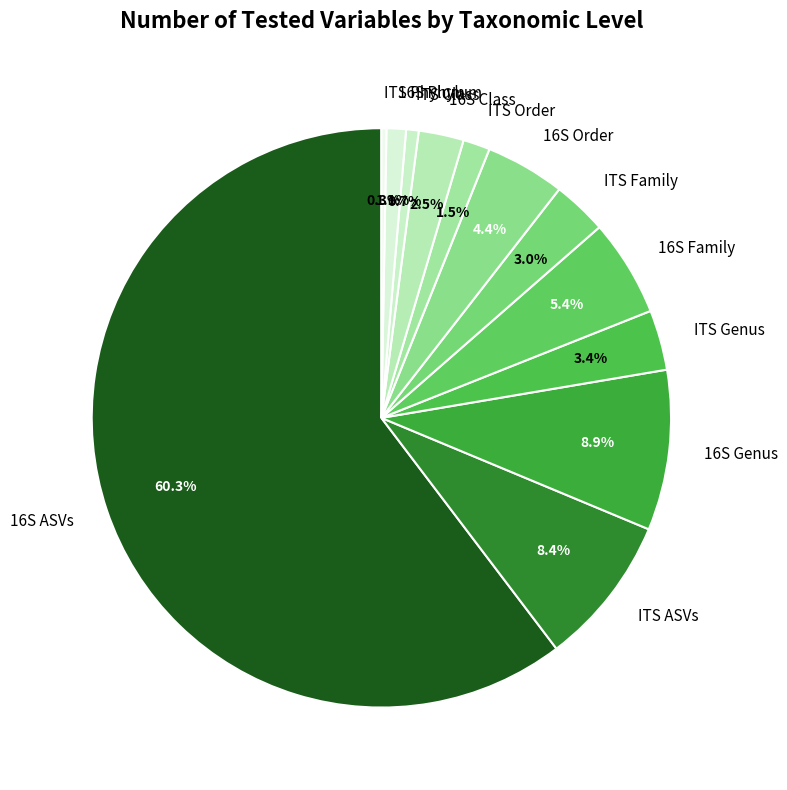

The 16S Phylum slice represents 1% of the pie. True or false?

True